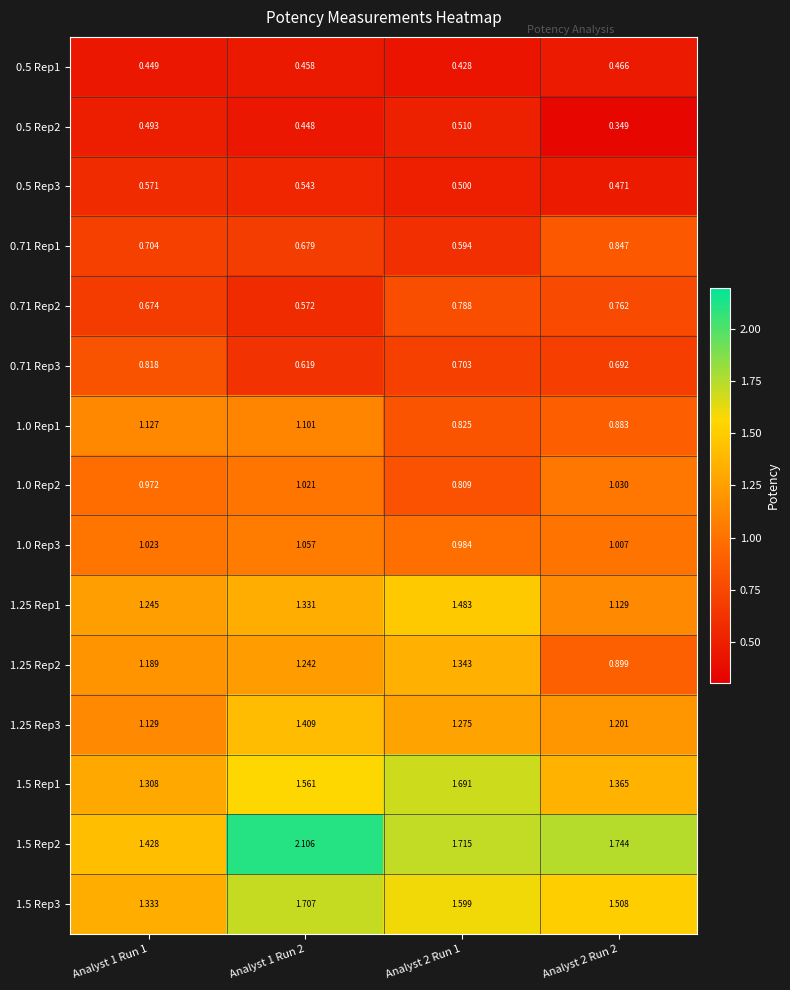

Is the value of 1.0 Rep3 at Analyst 1 Run 2 greater than the value of 0.71 Rep1 at Analyst 1 Run 2?

Yes